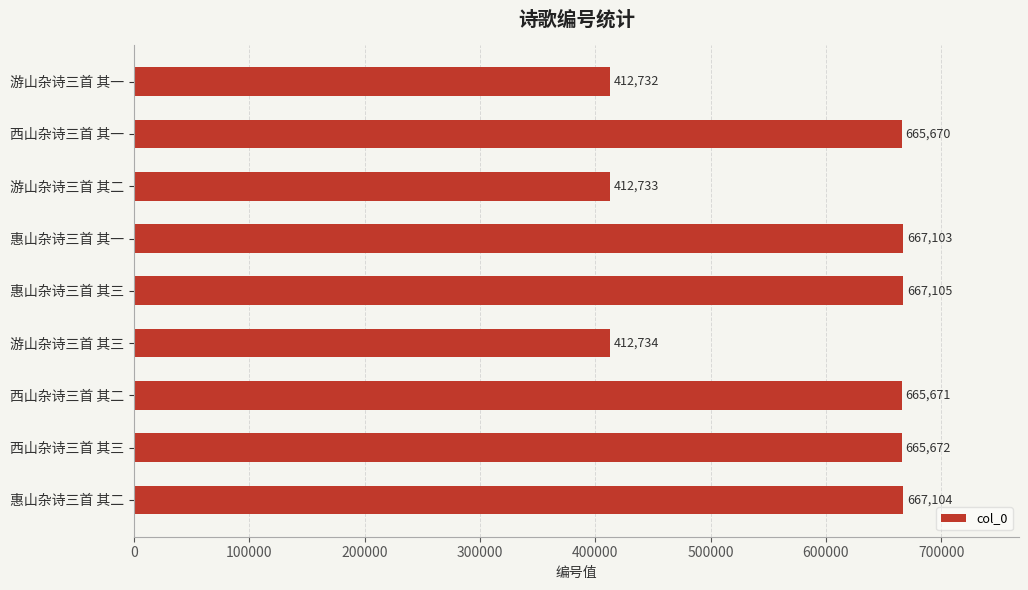

What is the greatest value displayed?

667105